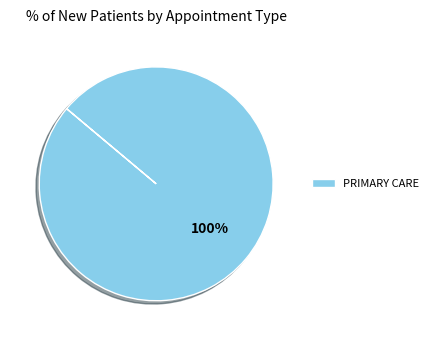

Count the number of slices in the pie.

1